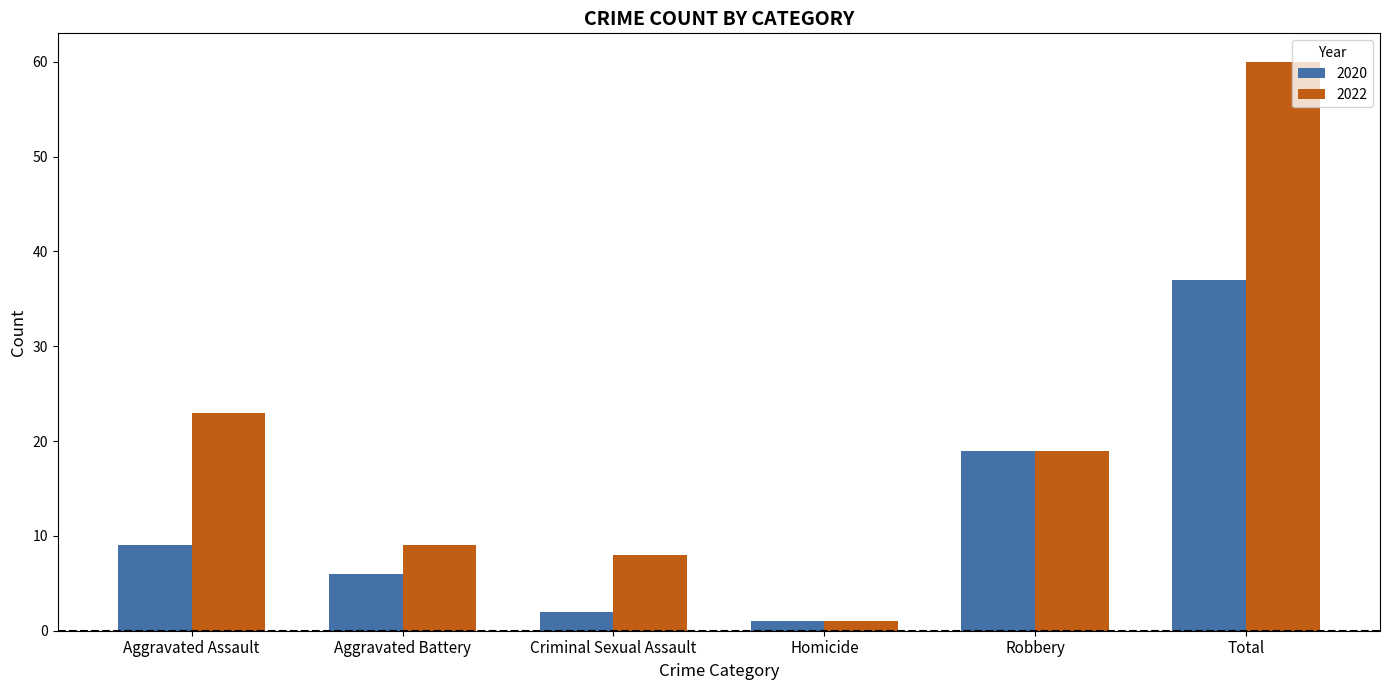

Reading left to right, extract all data points from this chart.

2020: 9	6	2	1	19	37
2022: 23	9	8	1	19	60